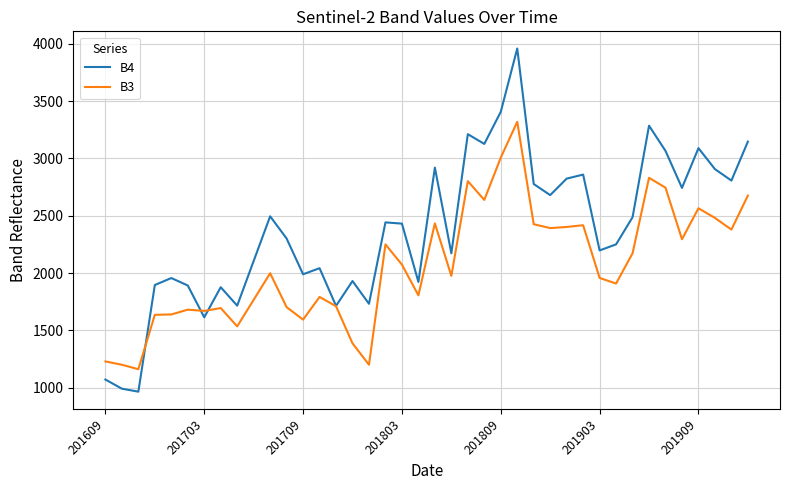

Which series has the largest range (max minus min)?

B4